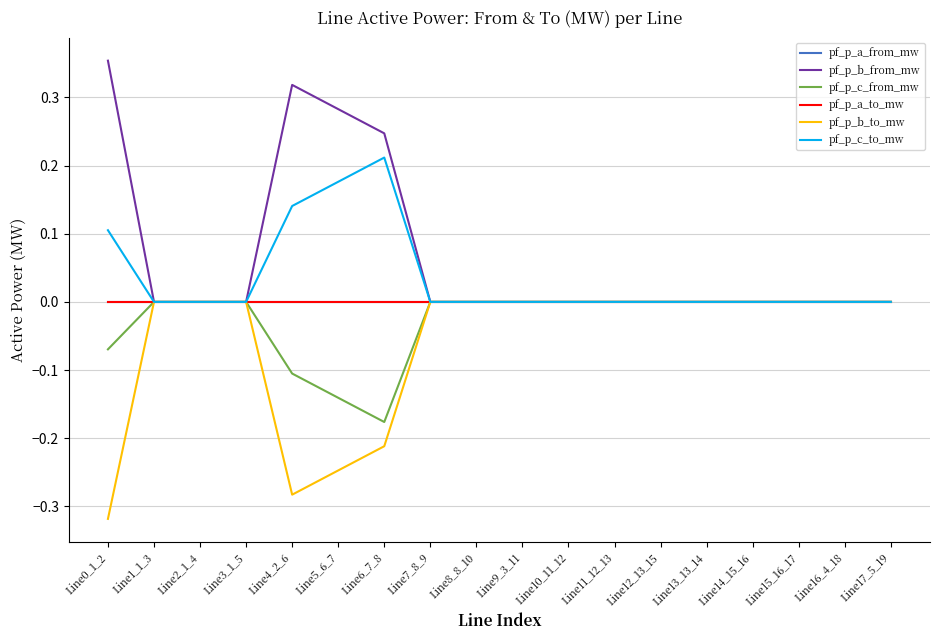

What is the sum of all pf_p_c_to_mw values?

0.6